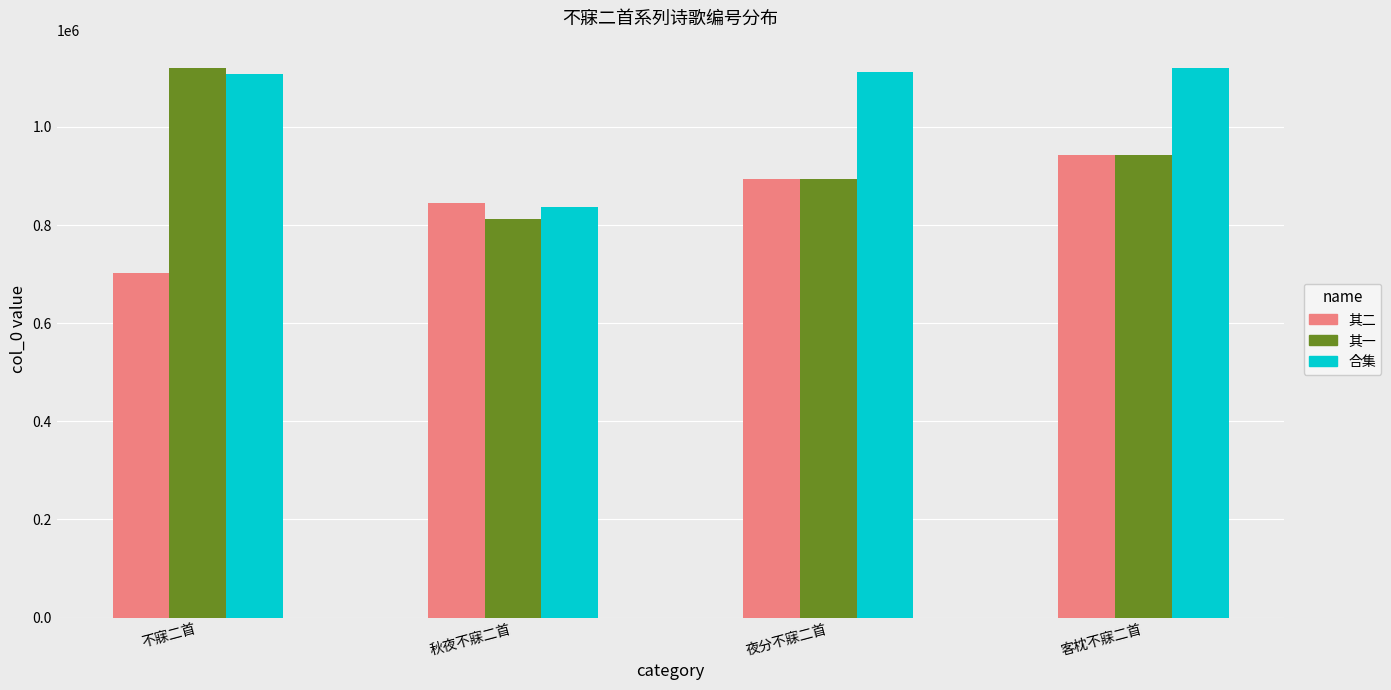

Which category has the highest value in the 其一 series?

不寐二首